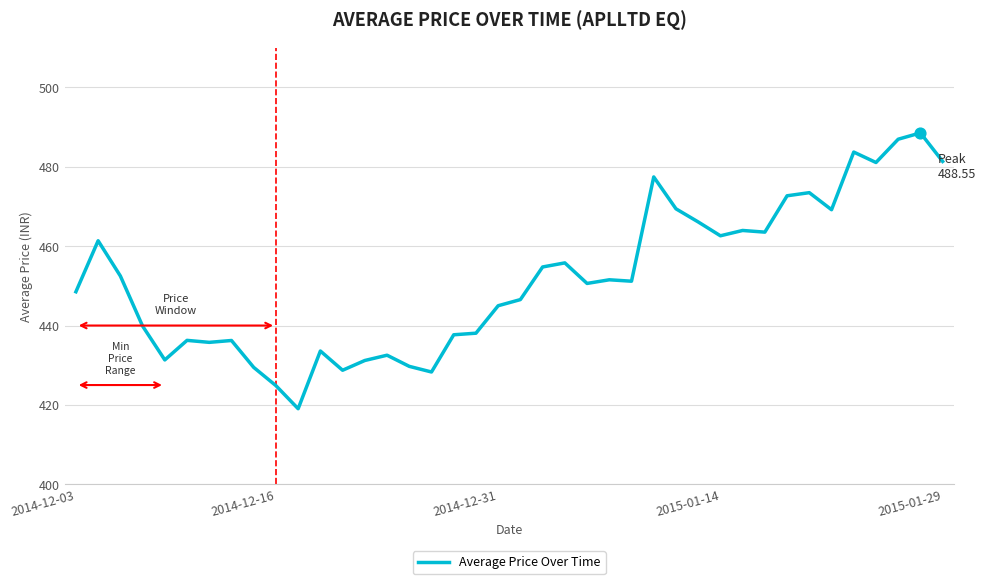

What is the maximum value shown in the chart?

488.6